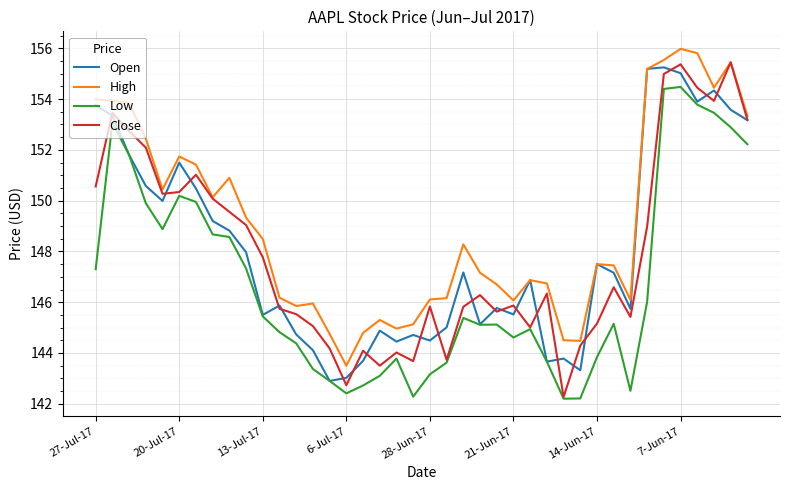

Which series has the largest total across all categories?

High